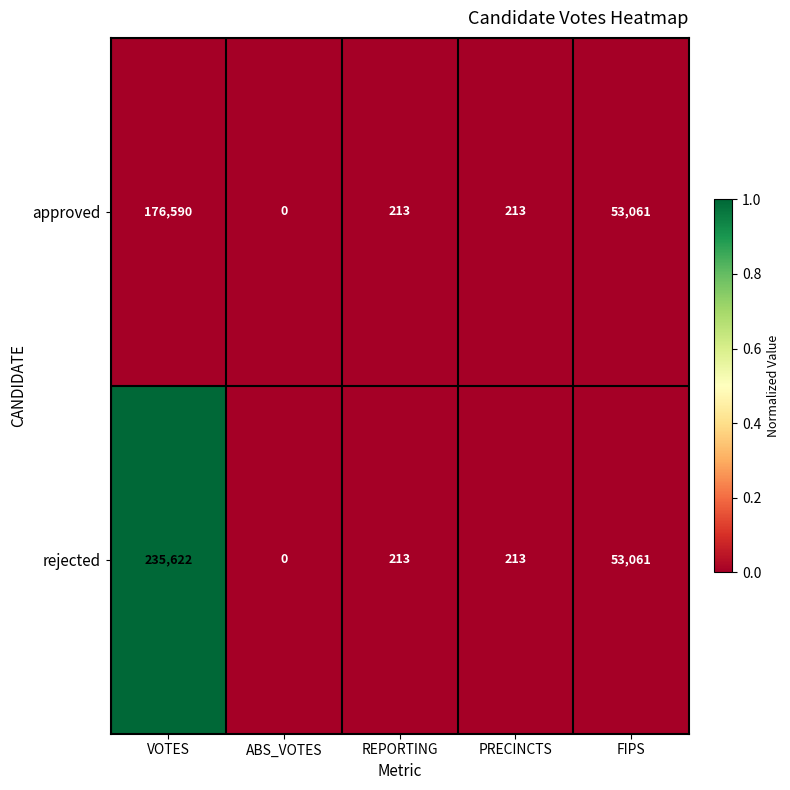

Rank the series at VOTES from highest to lowest value.

rejected, approved